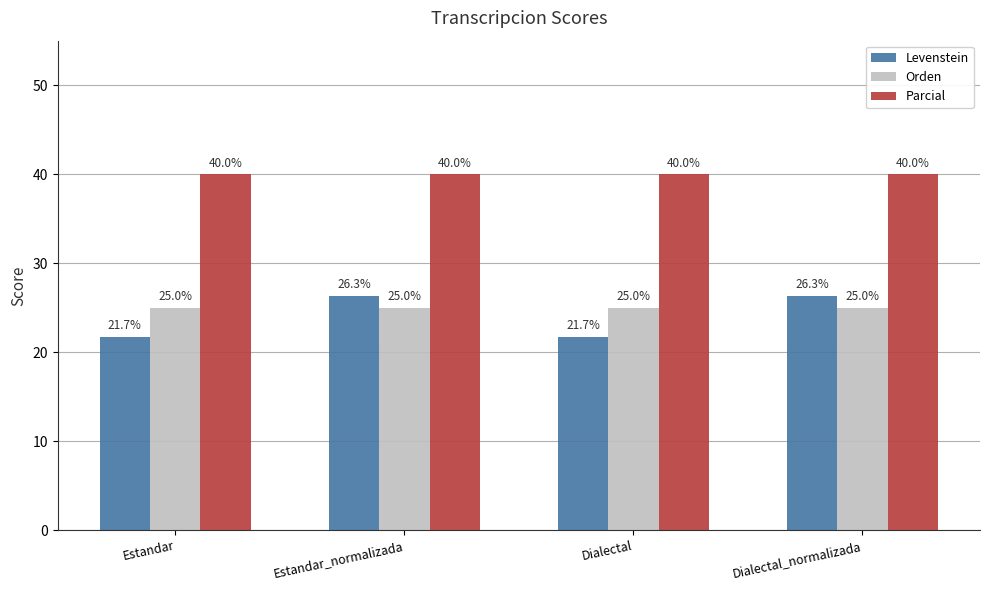

Between Estandar and Estandar_normalizada, which series saw the biggest shift?

Levenstein